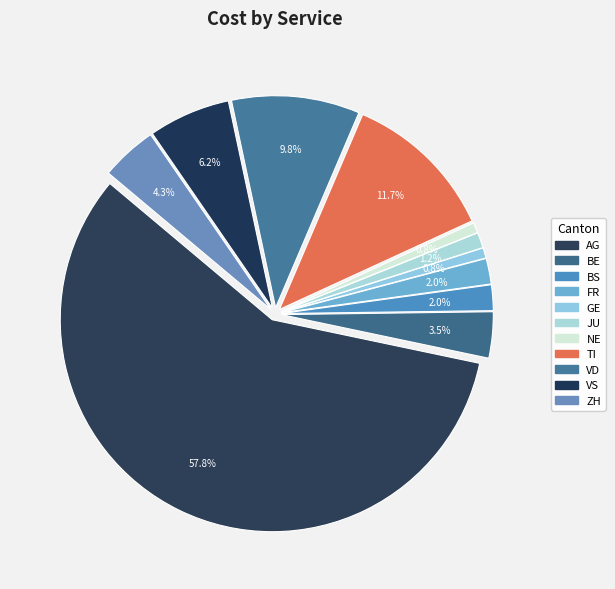

Does ZH represent more than half of the total?

No